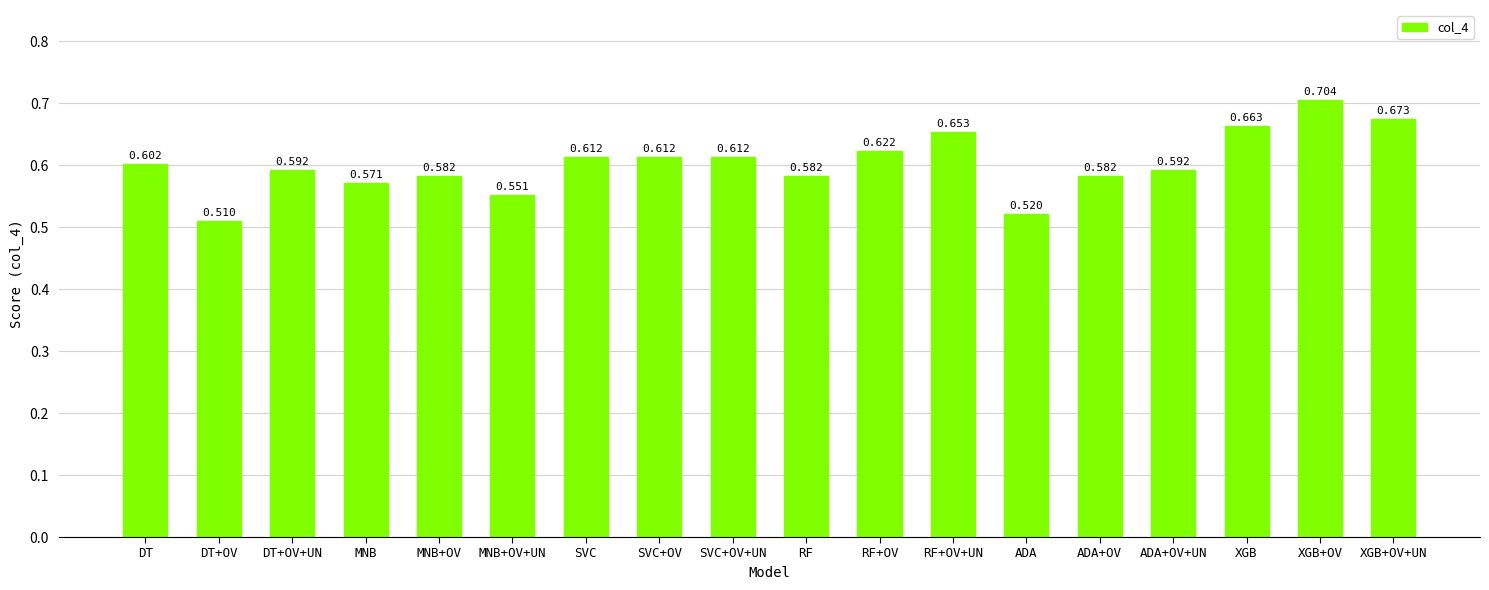

Between ADA and DT+OV, which is larger?

ADA